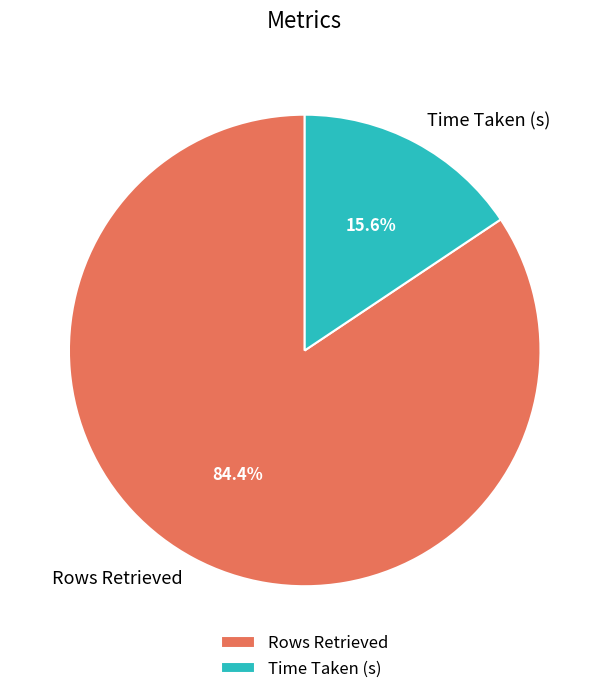

Rank the categories by value from lowest to highest.

Time Taken (s), Rows Retrieved